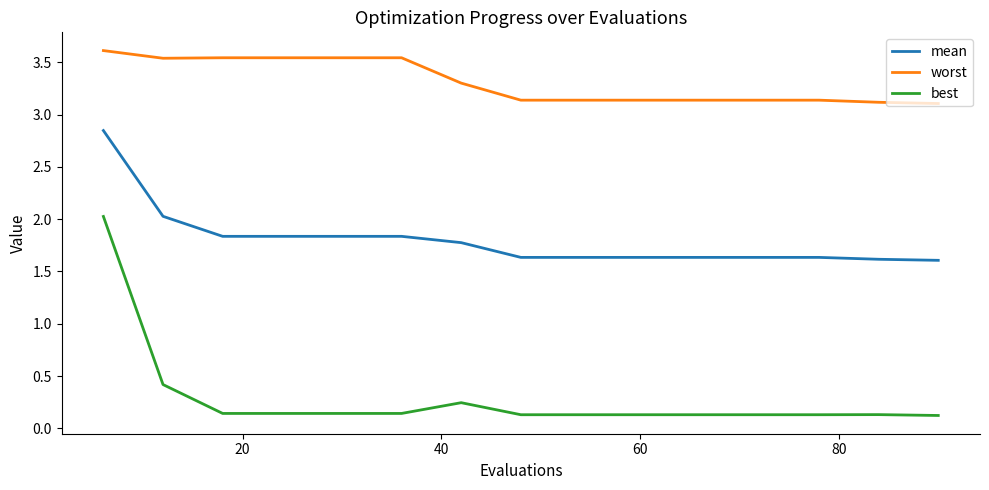

Which series has the widest spread of values?

best